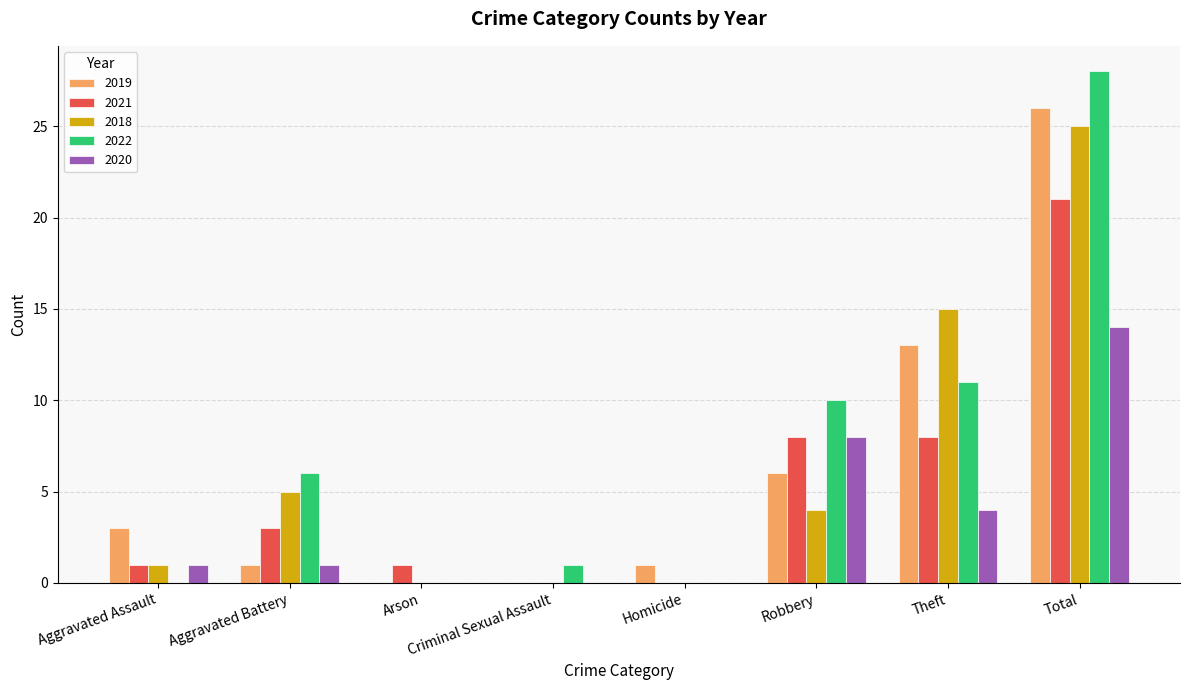

Does the chart contain stacked bars?

No